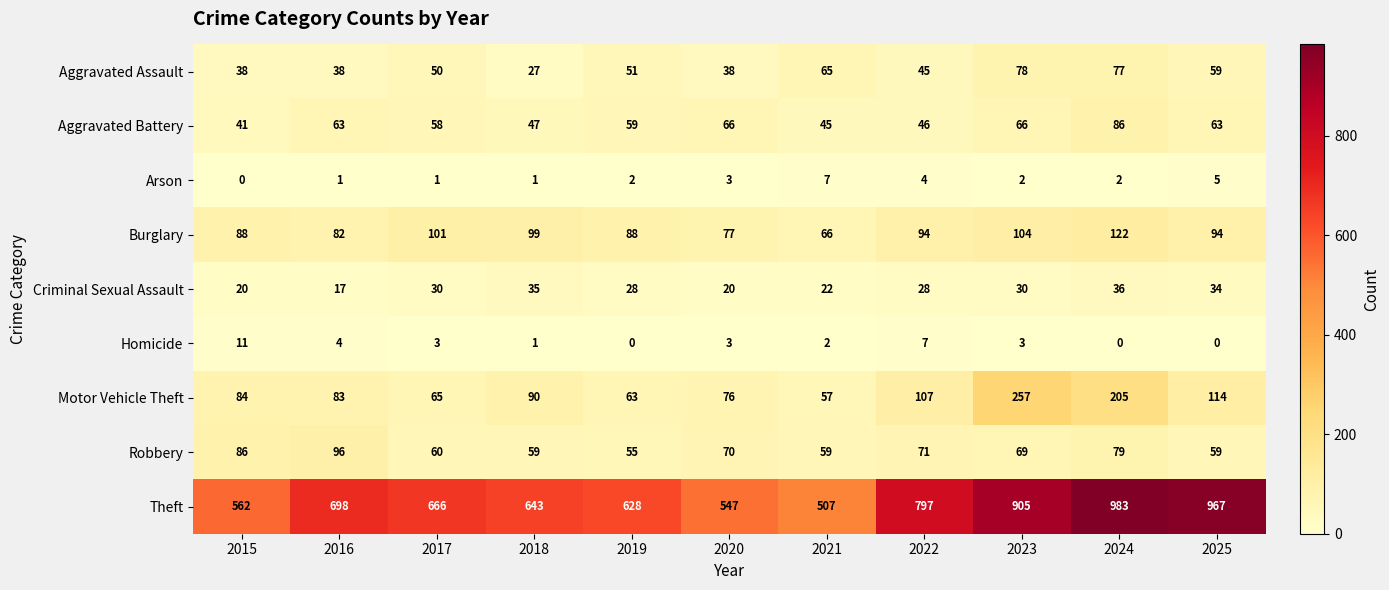

List the series in order of their peak value, highest first.

Theft, Motor Vehicle Theft, Burglary, Robbery, Aggravated Battery, Aggravated Assault, Criminal Sexual Assault, Homicide, Arson